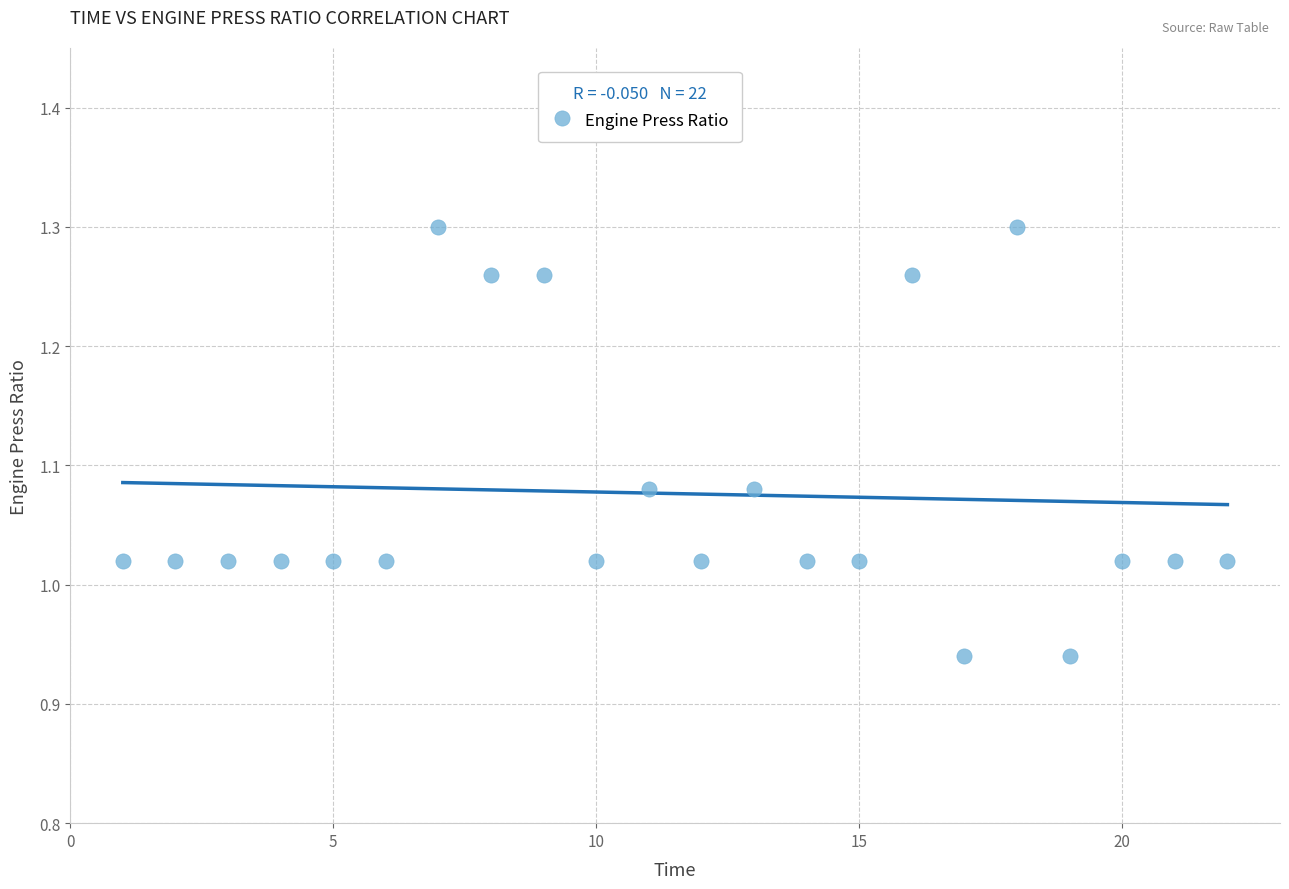

What is the range of X values (max minus min)?

21.0